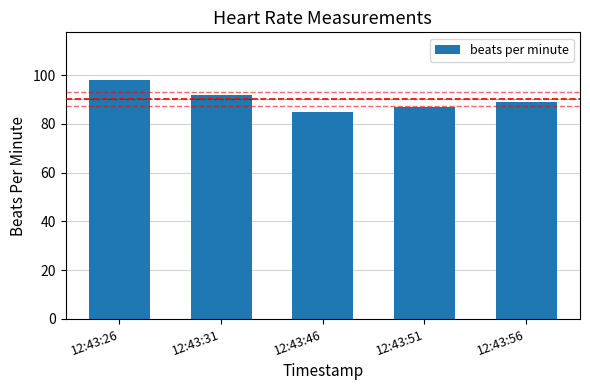

Count the values in the range 87 to 92.

3